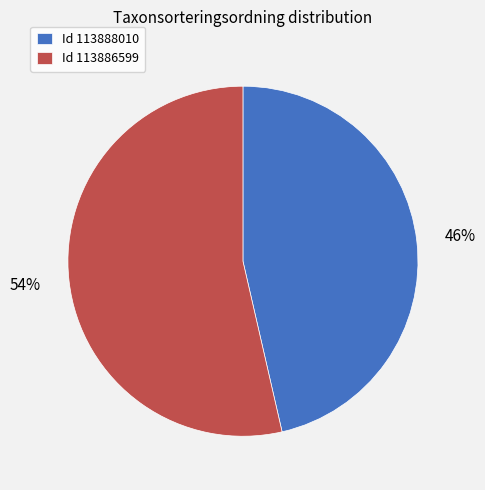

Do Id 113886599 and Id 113888010 together represent more than half of the pie?

Yes